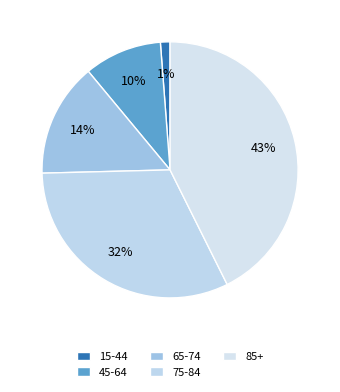

How many segments does this pie chart have?

5